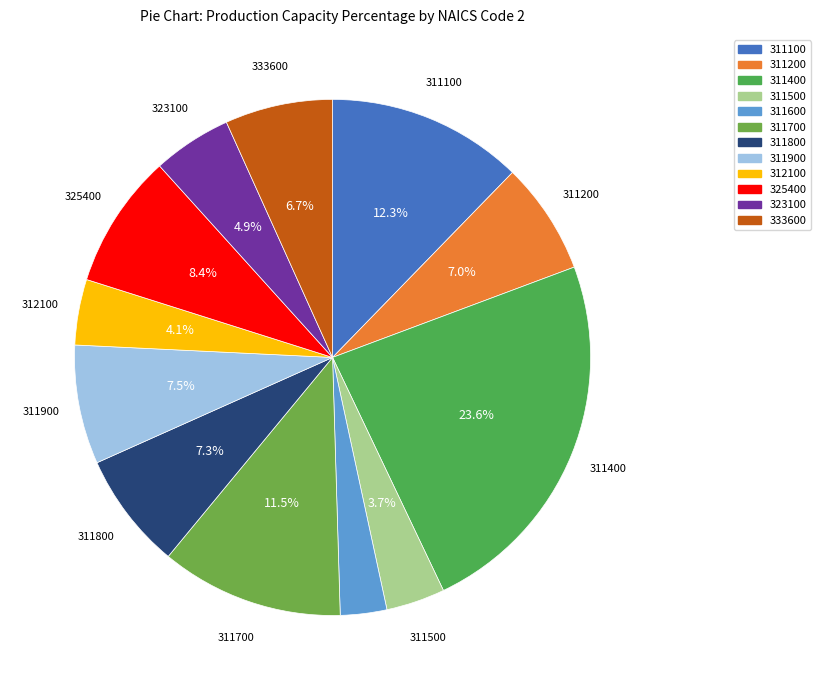

How many segments does this pie chart have?

12